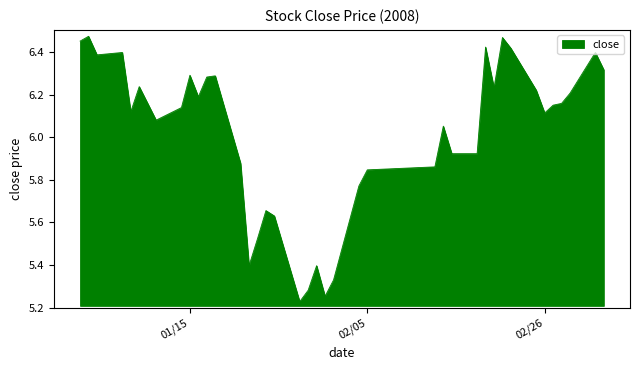

What is the difference between the maximum and minimum values?

1.2